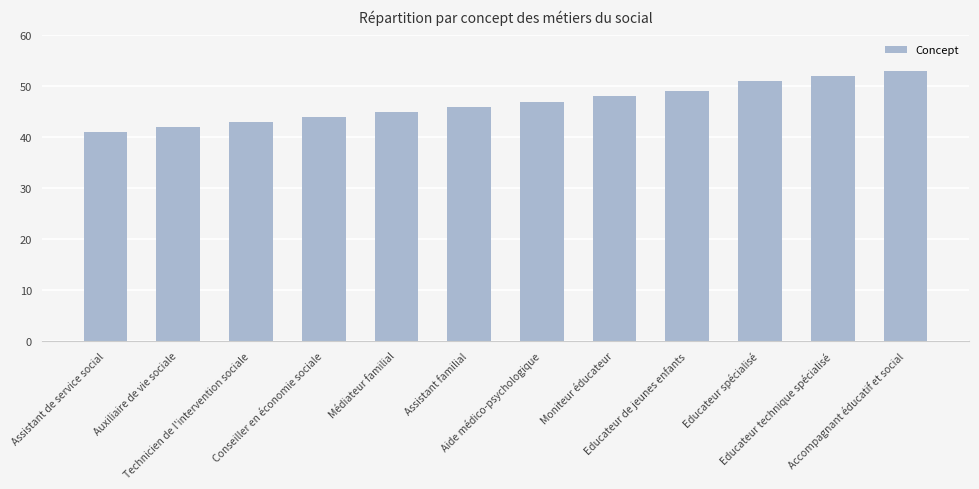

List the labels in order of value, smallest first.

Assistant de service social, Auxiliaire de vie sociale, Technicien de l'intervention sociale, Conseiller en économie sociale, Médiateur familial, Assistant familial, Aide médico-psychologique, Moniteur éducateur, Educateur de jeunes enfants, Educateur spécialisé, Educateur technique spécialisé, Accompagnant éducatif et social